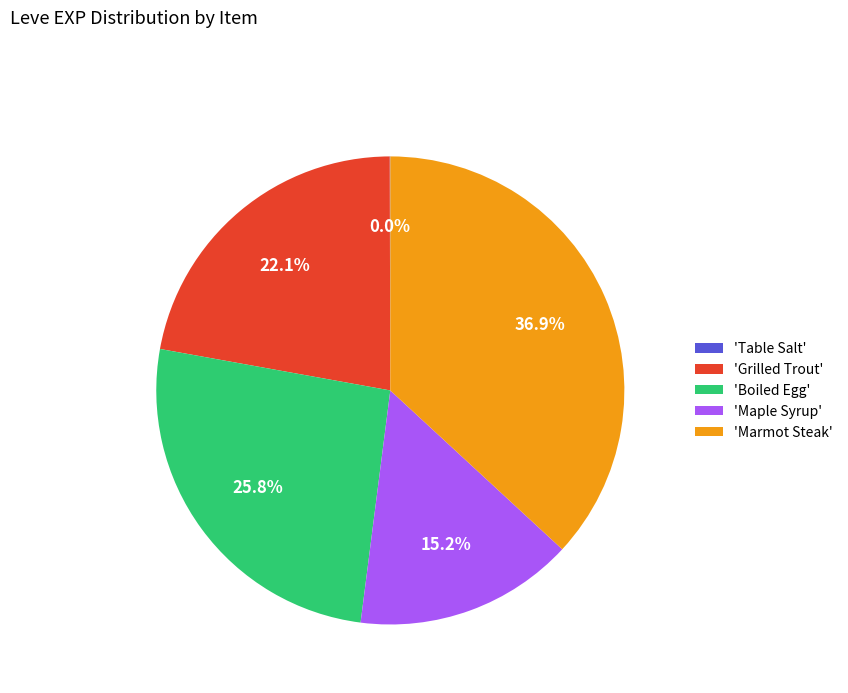

Approximately how many times larger is the value at 'Marmot Steak' compared to 'Grilled Trout'?

1.7